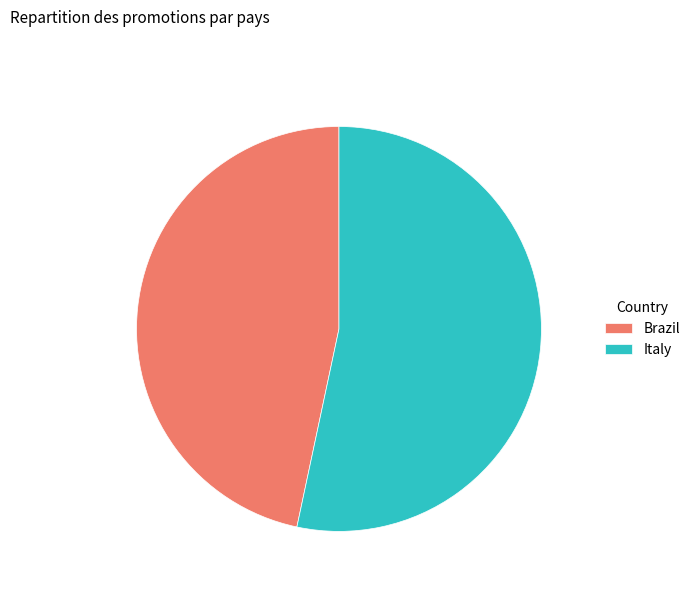

Does any single category account for the majority?

Yes